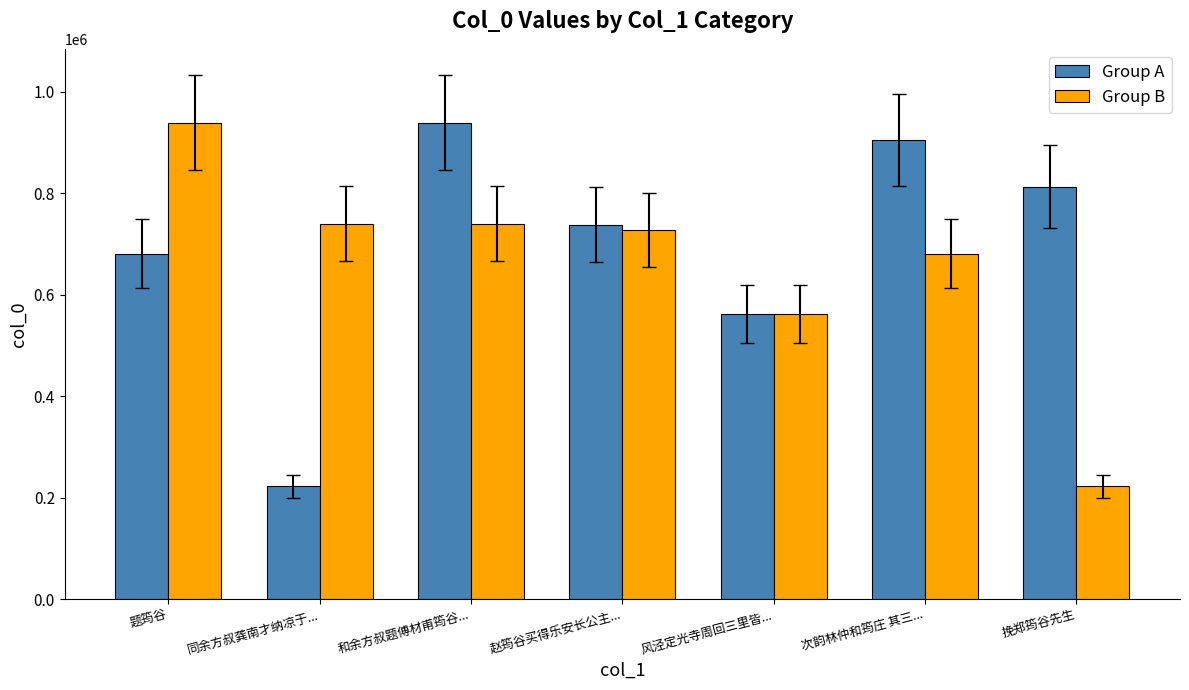

At which label is Group A closest to 580906?

风泾定光寺周回三里皆...